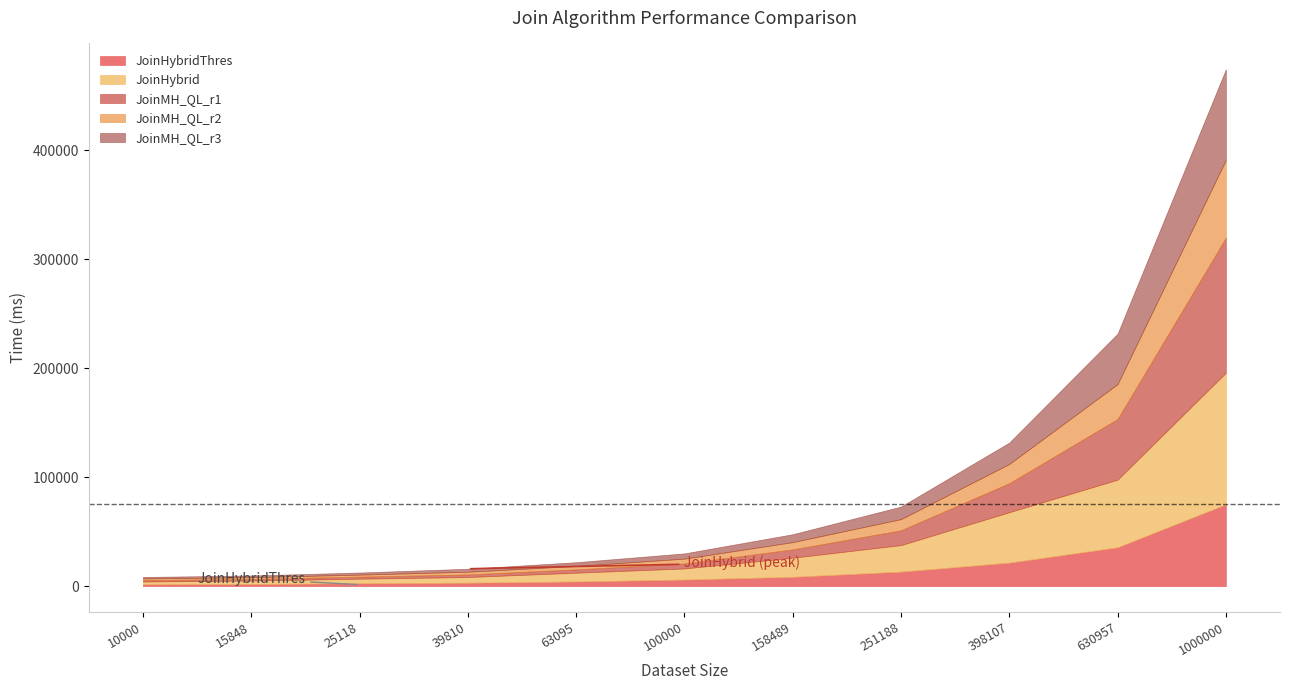

At which label does JoinHybridThres reach its peak?

1000000